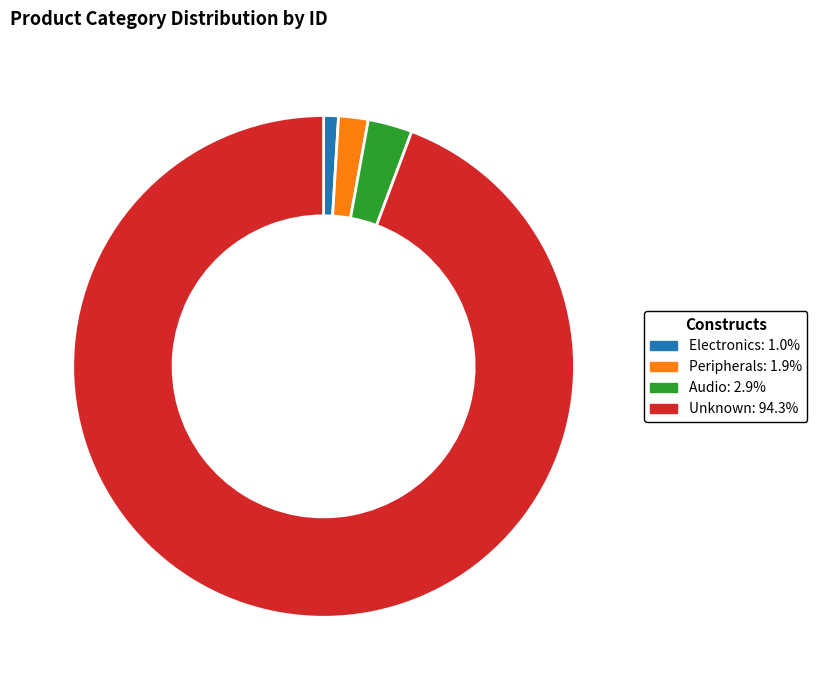

Which category accounts for the majority?

Unknown